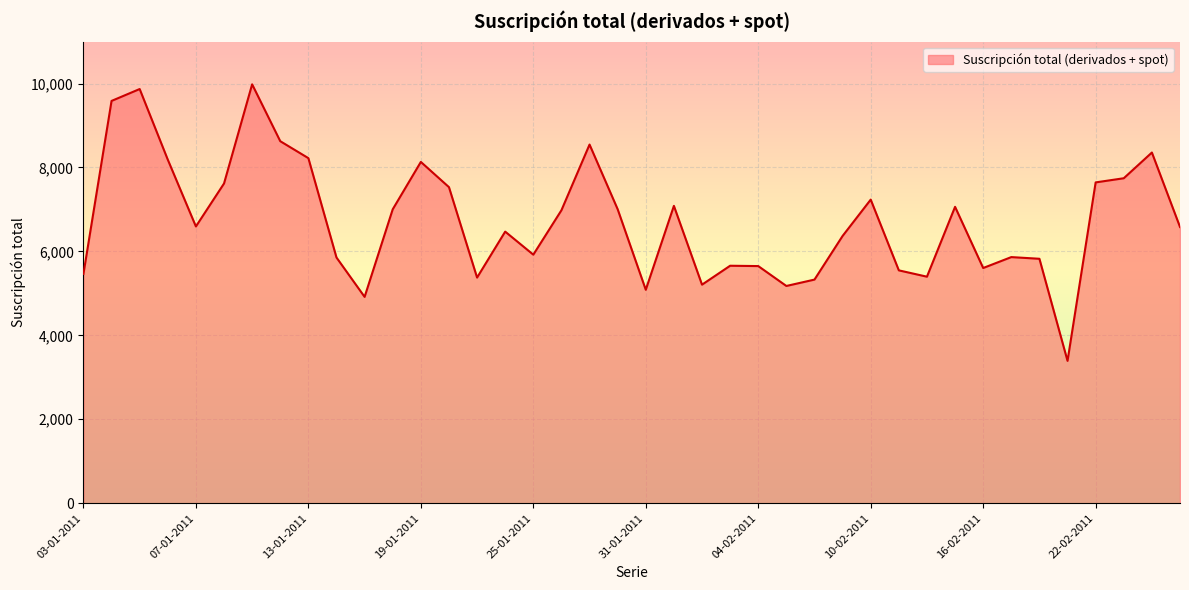

What is the smallest value displayed?

3391